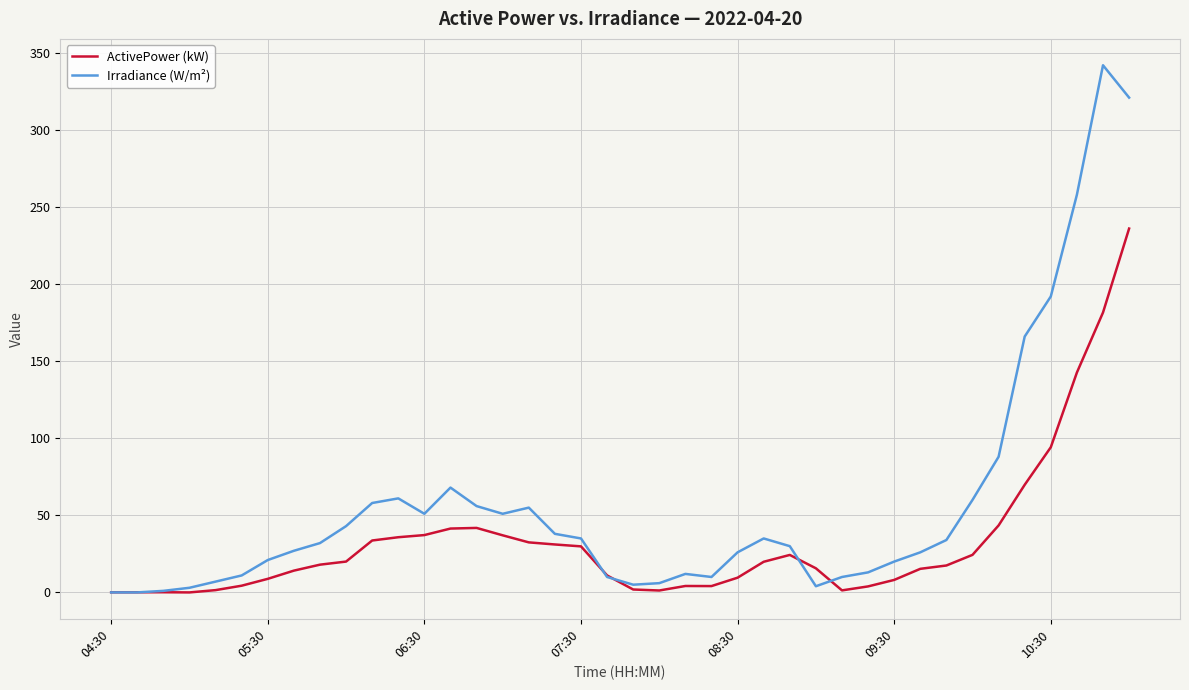

Which series has the largest range (max minus min)?

Irradiance (W/m²)